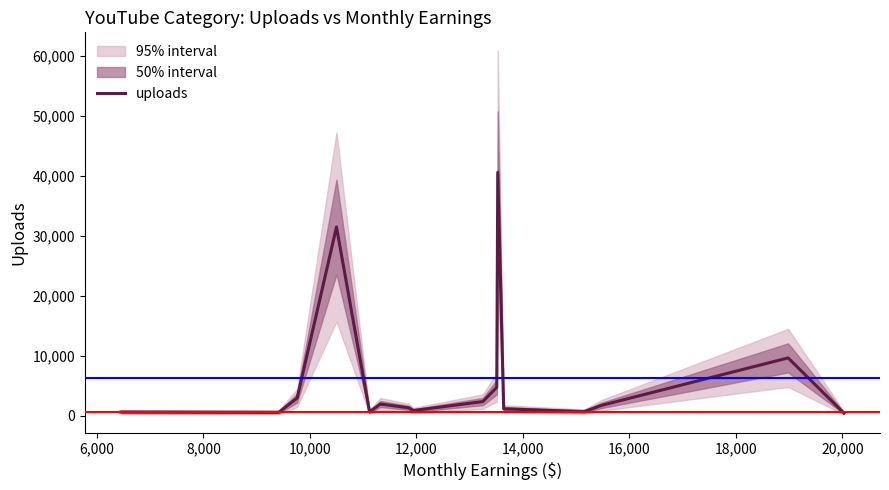

What is the sum of all values?

102360